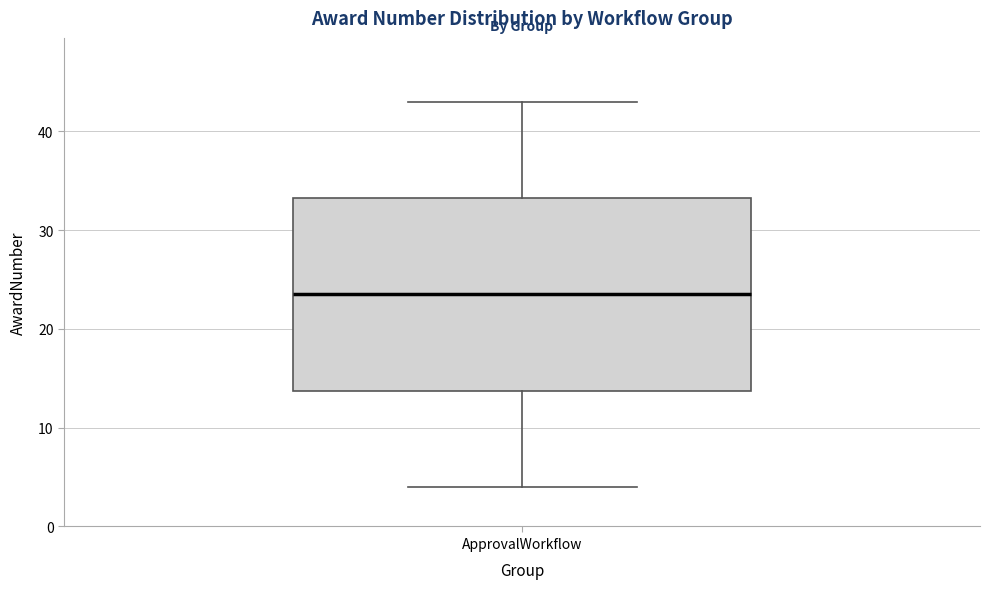

Transcribe this box plot: give where the median line is, the range the box spans, and where the two whiskers end, as read against the y-axis. The values are not printed on the chart, so give them approximately, as read against the axis.

median 24, box 14 to 33, whiskers 4 to 43